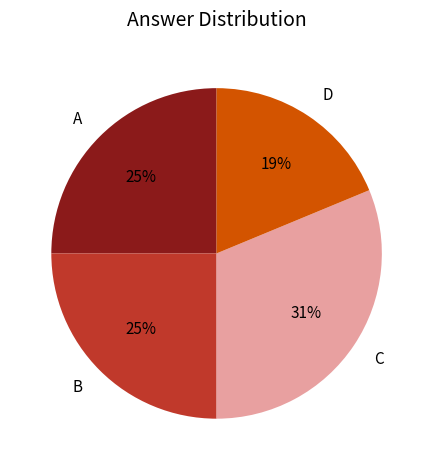

True or false: B accounts for 13% of the total.

False